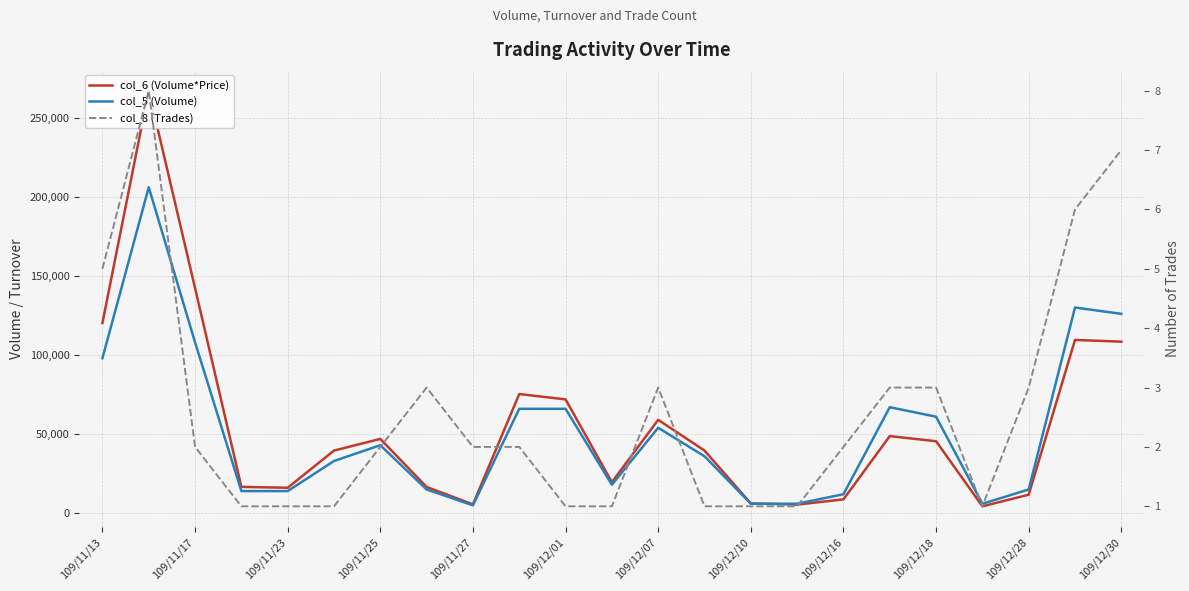

Where is col_8 (Trades) nearest to the value 4?

109/11/13